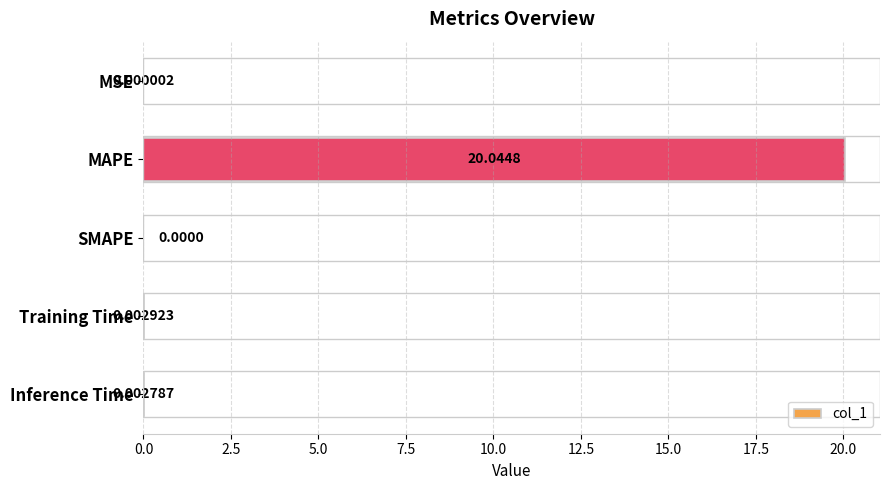

Which category has the highest value across all series?

MAPE